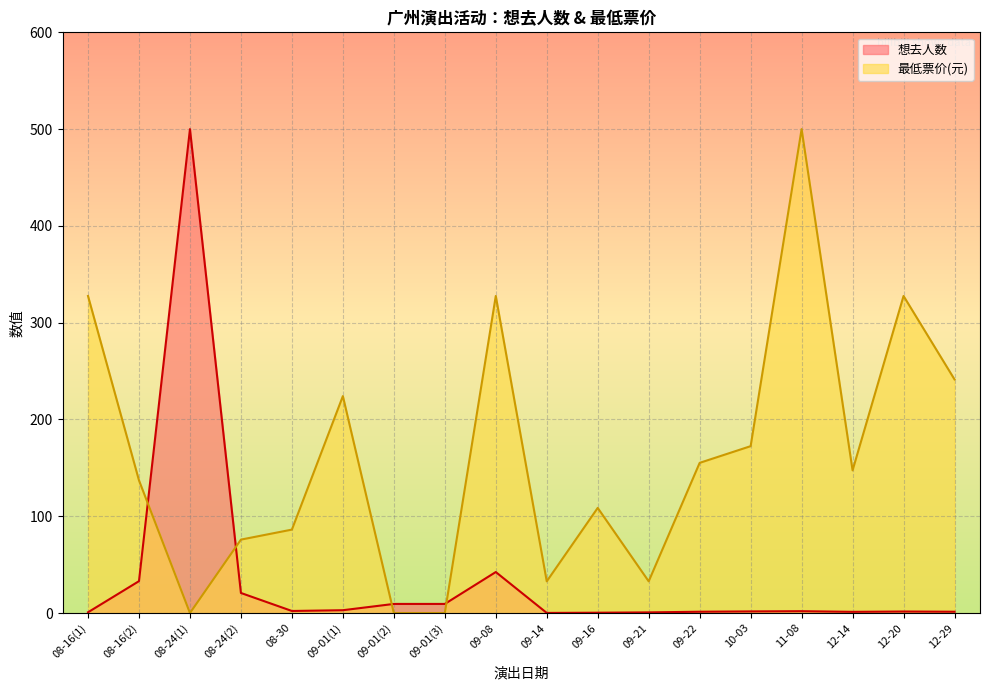

What is the label of the 14th point from the left?

10-03